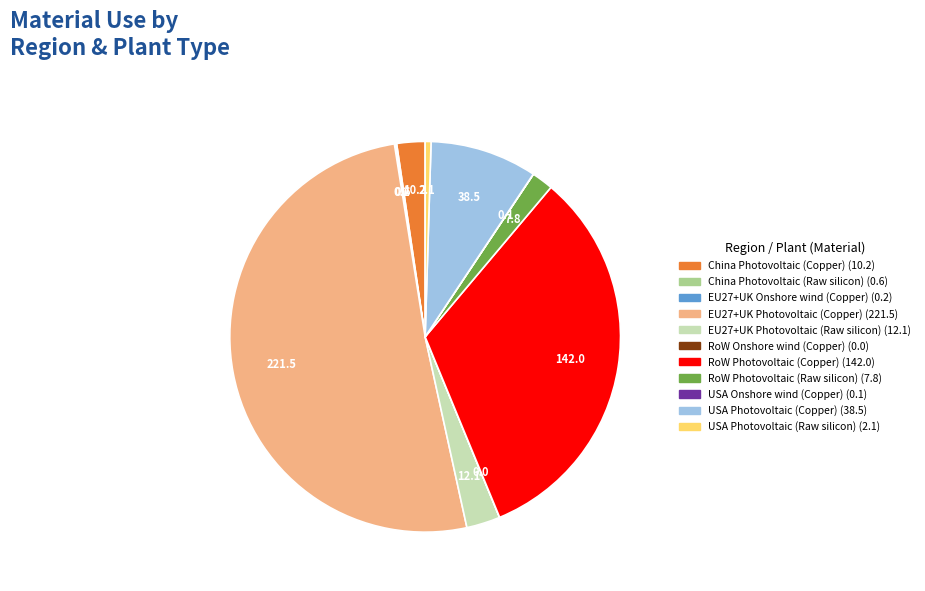

To the nearest percent, what is the difference between the largest and smallest slice percentages?

51%